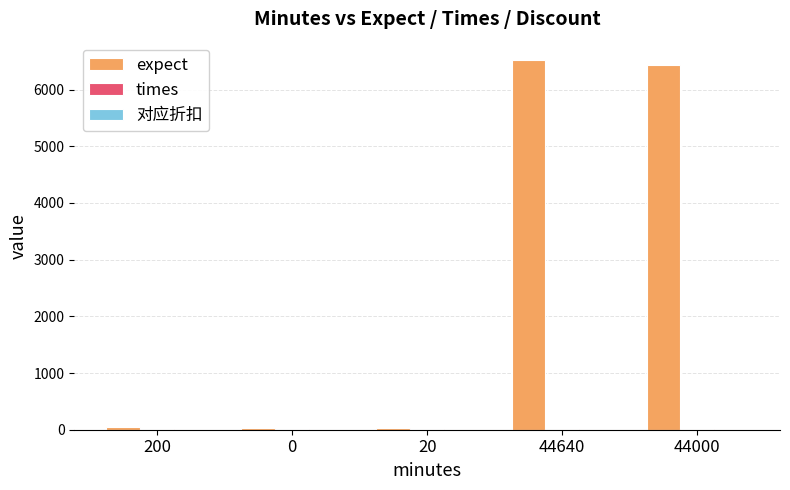

At which label is expect closest to 3272?

44000